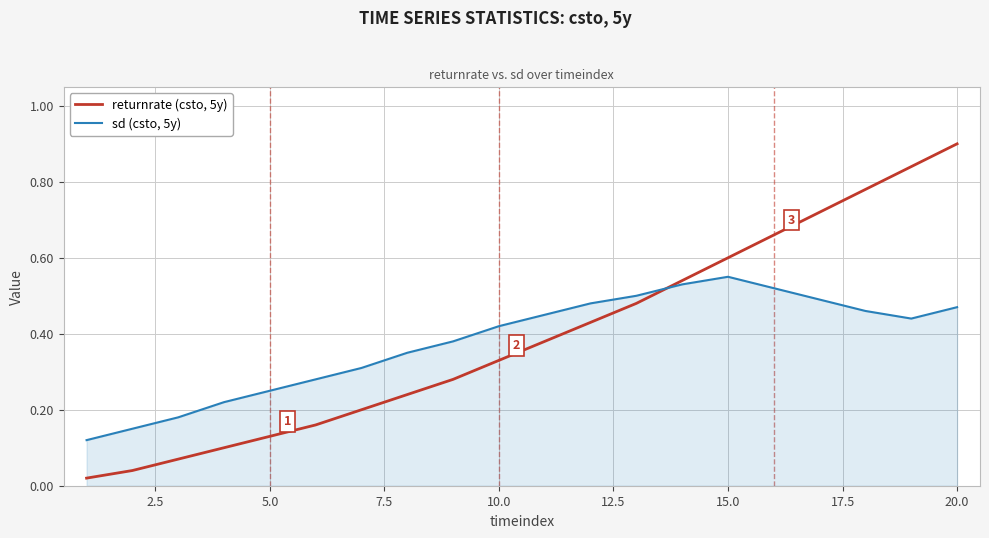

Rank the series by their average value, from highest to lowest.

returnrate (csto, 5y), sd (csto, 5y)